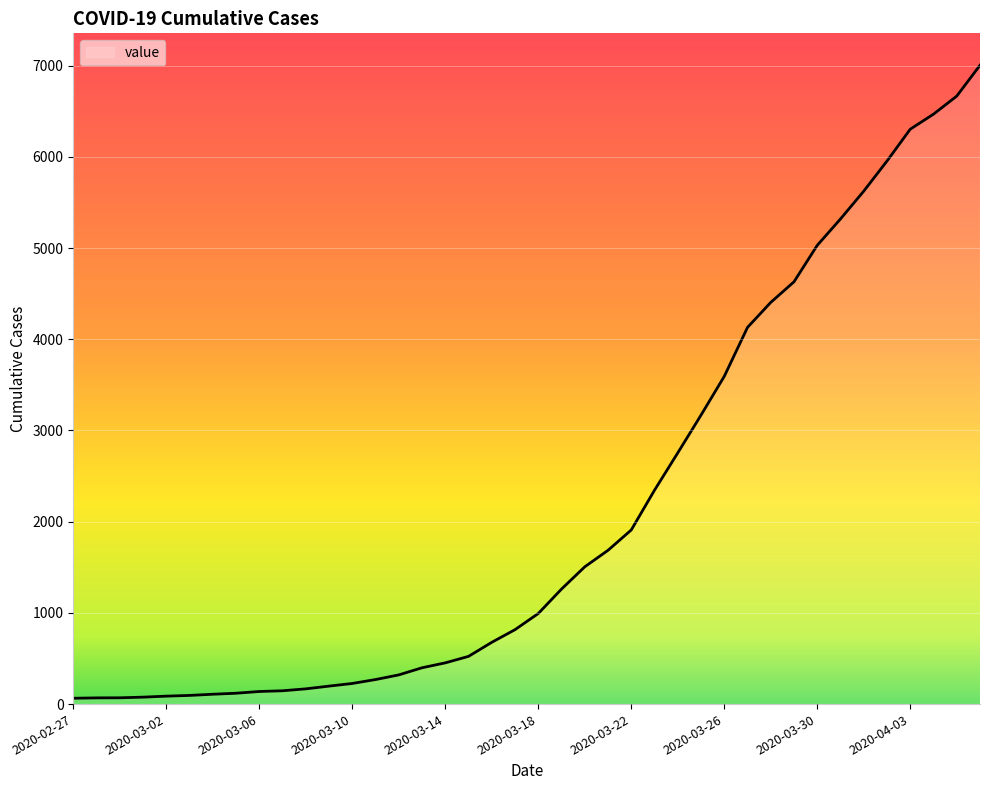

What is the difference between the maximum and minimum values?

6940